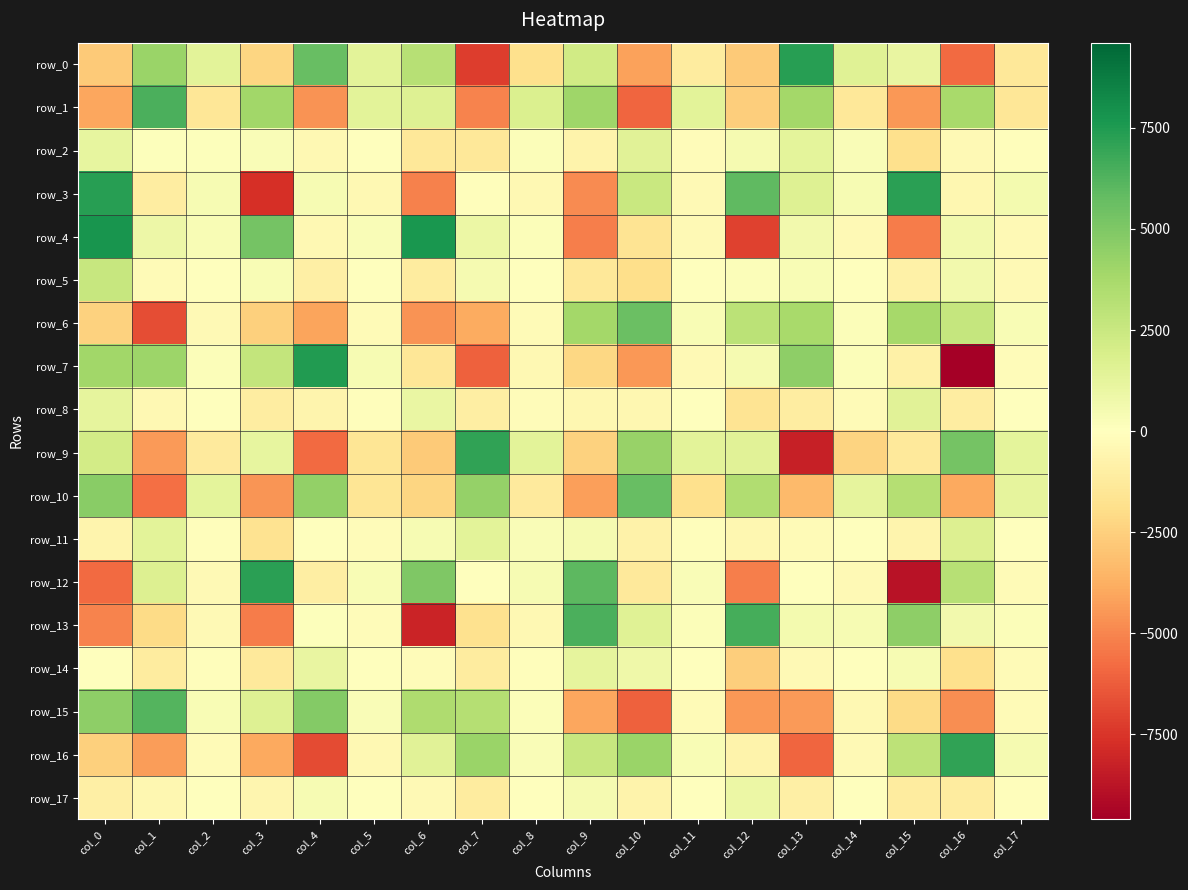

The row_6 series shows -4236.5 at col_1. True or false?

False